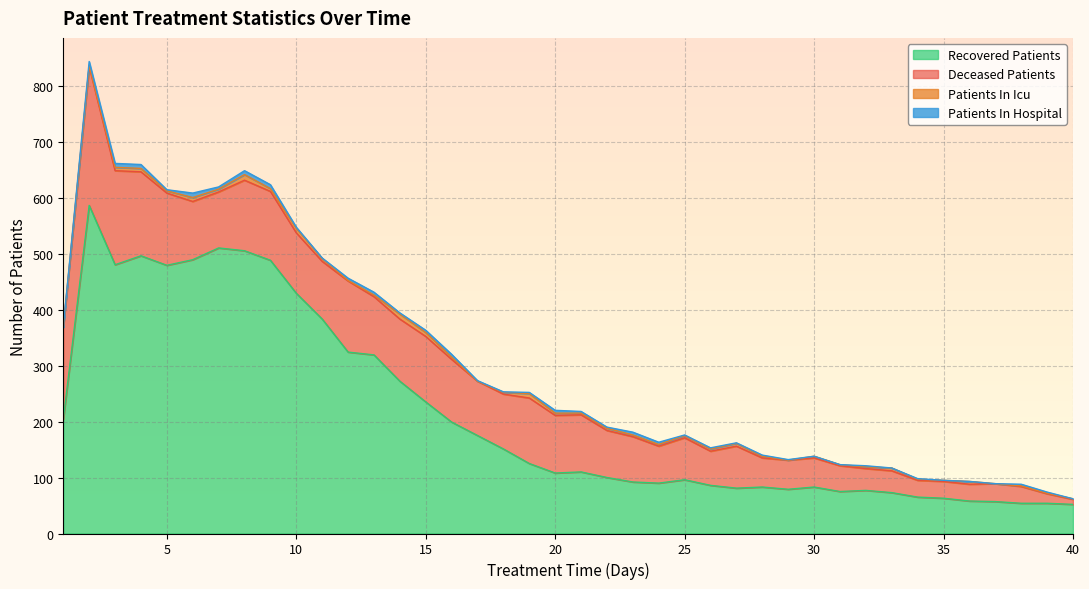

At which label does recovered_patients first exceed 110?

1